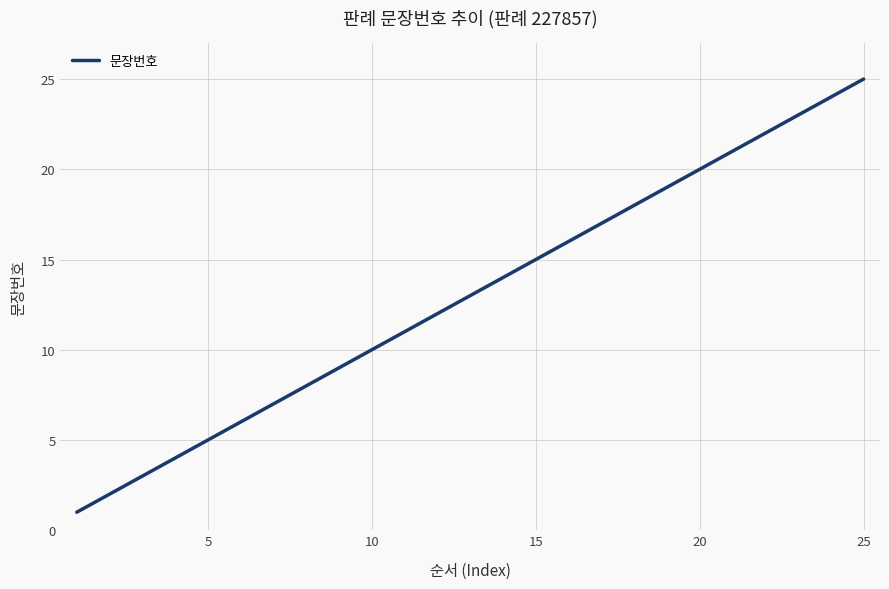

What is the greatest value displayed?

25